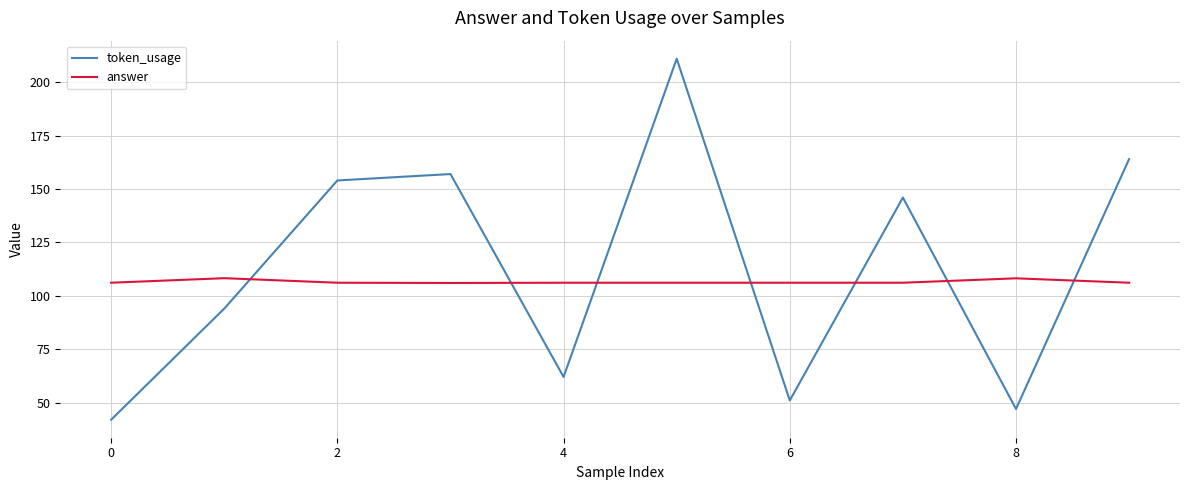

Which series has the widest spread of values?

token_usage